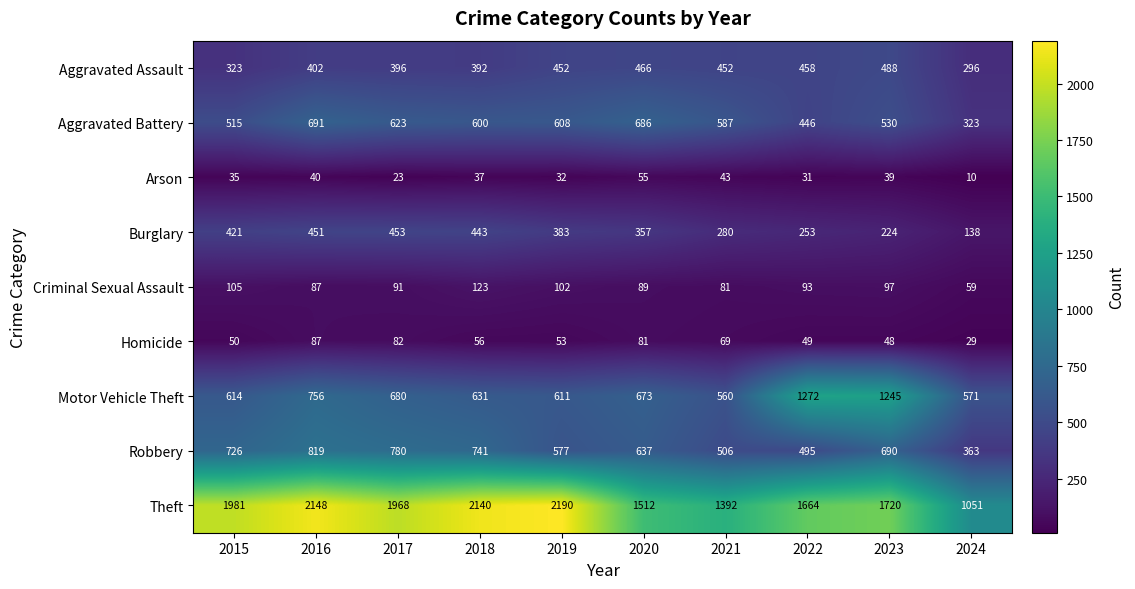

At which label does Motor Vehicle Theft first exceed 673?

2016